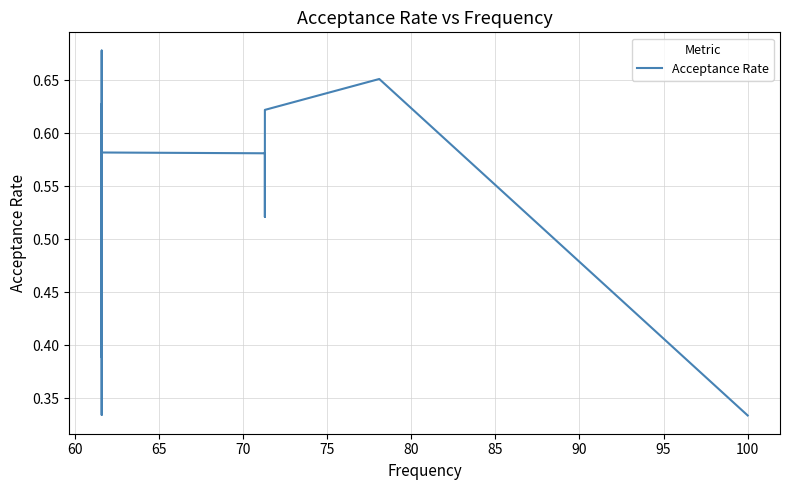

Count the number of data series in this chart.

1